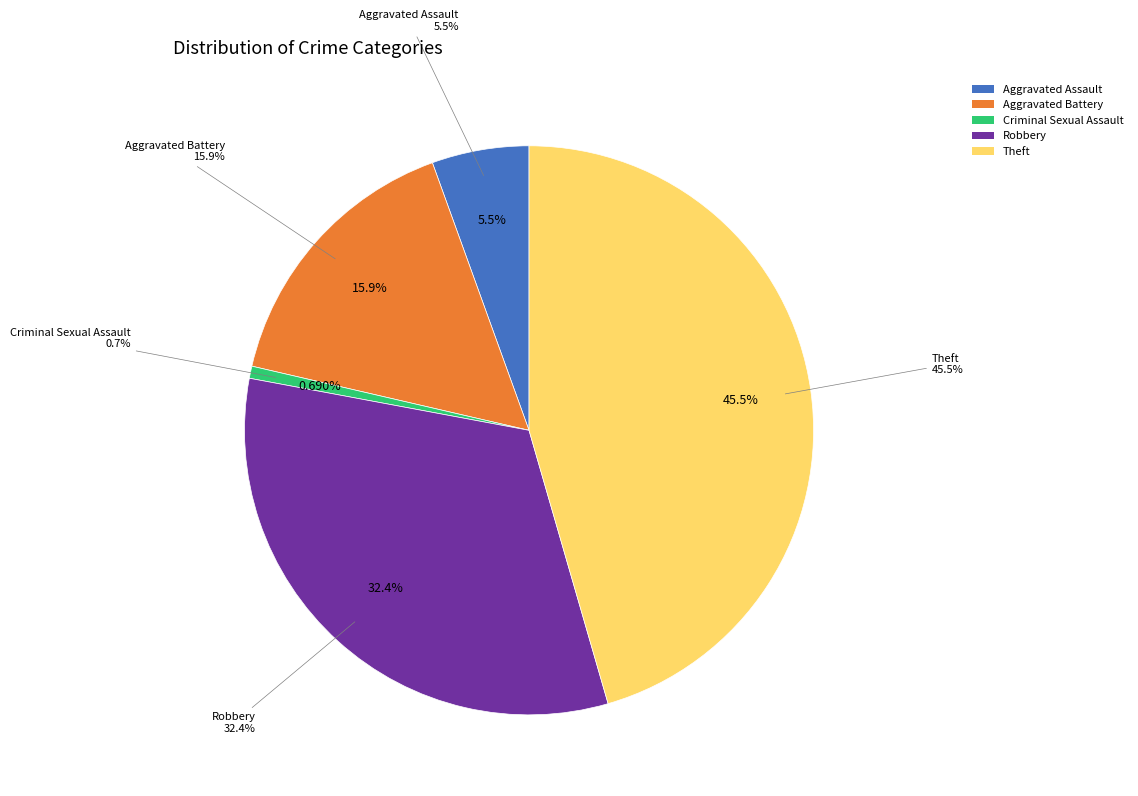

Between Aggravated Assault and Aggravated Battery, which is larger?

Aggravated Battery